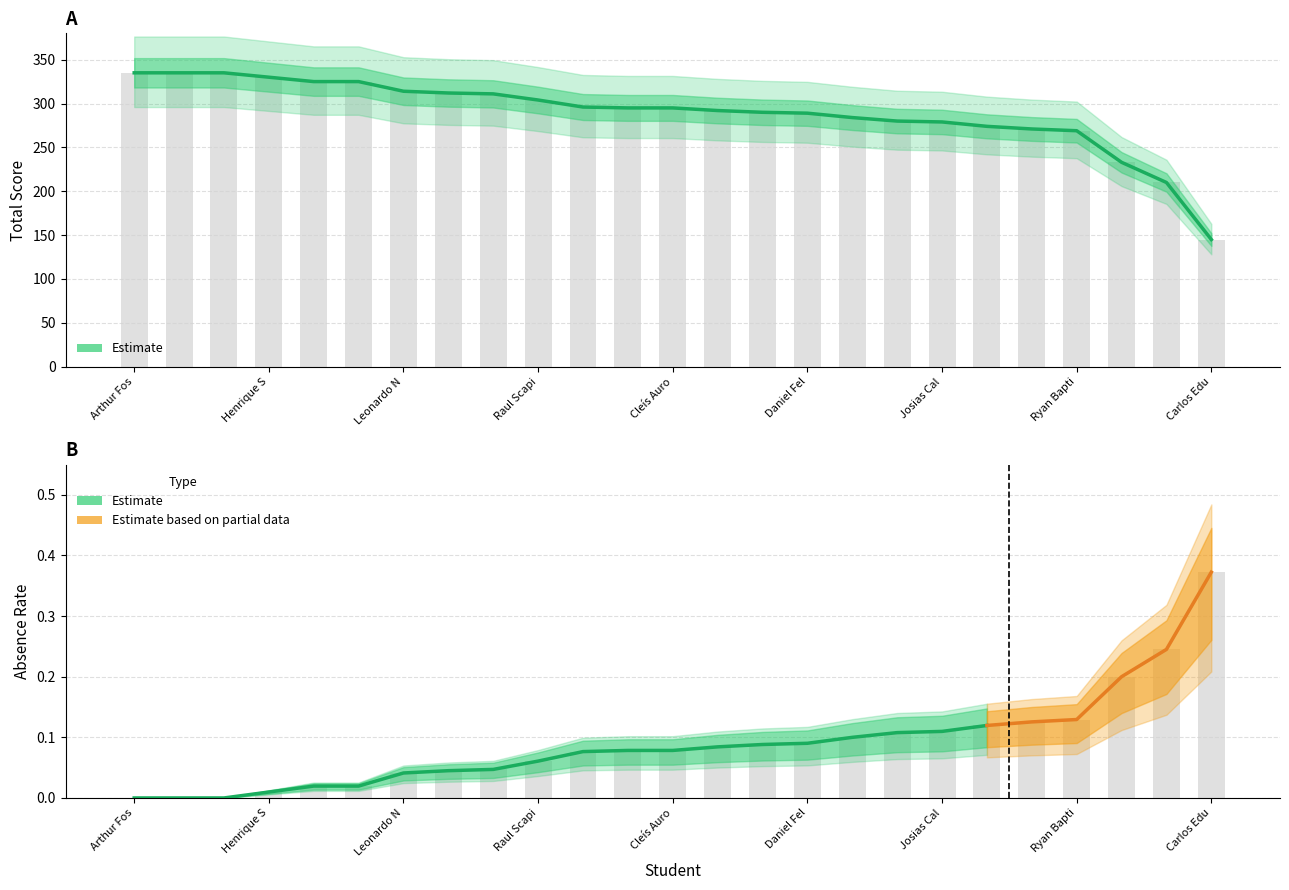

Where does the % Falta series first go above 295?

Arthur Fos